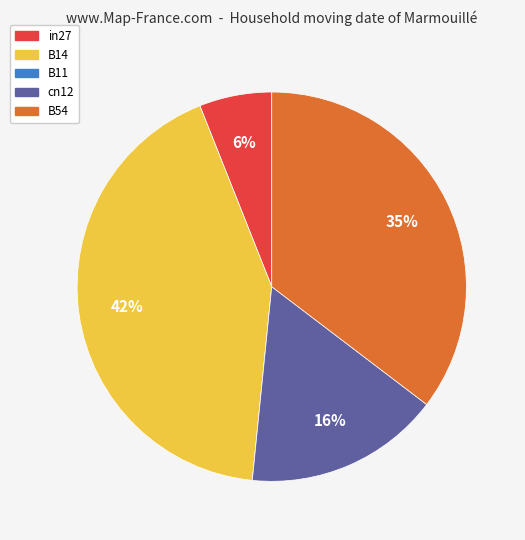

The in27 slice represents 19% of the pie. True or false?

False